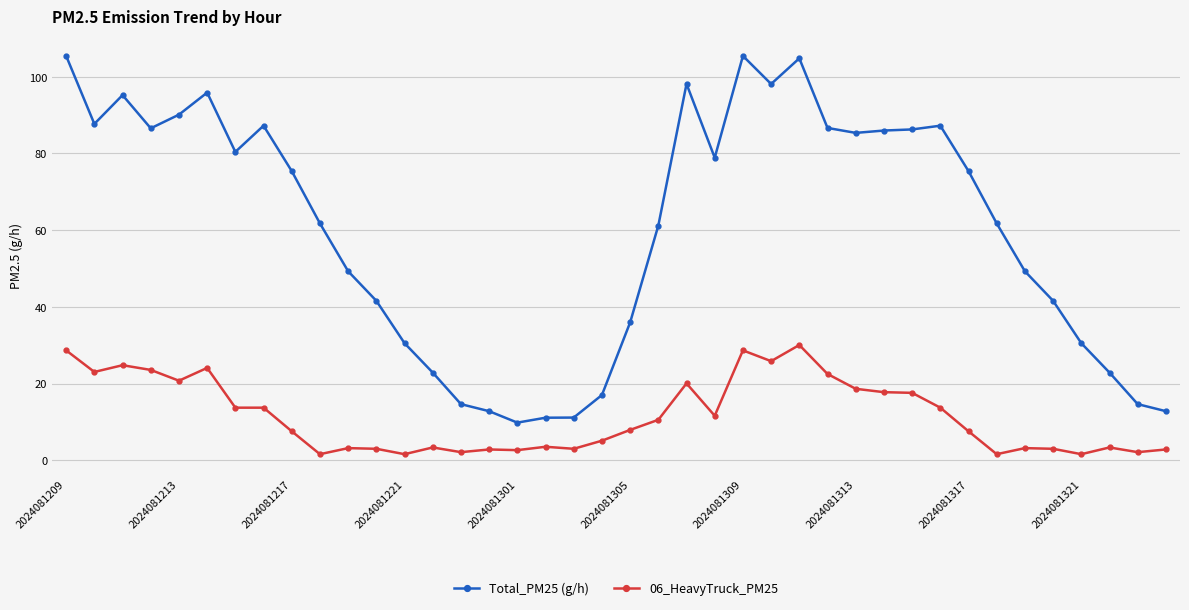

Which series has the largest range (max minus min)?

Total_PM25 (g/h)